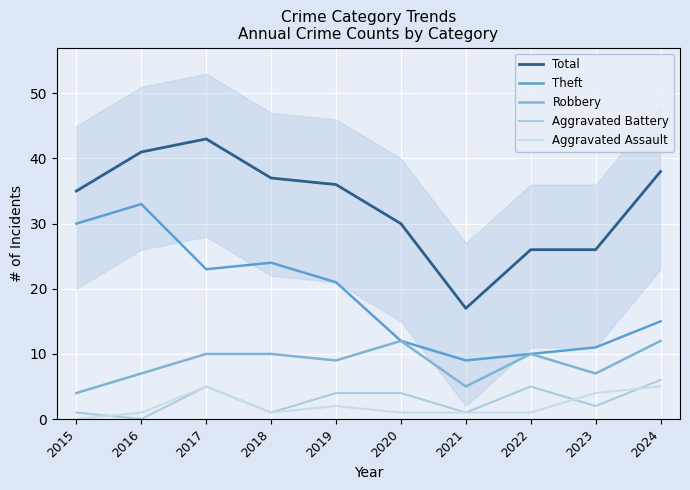

How many categories are shown in the chart?

10